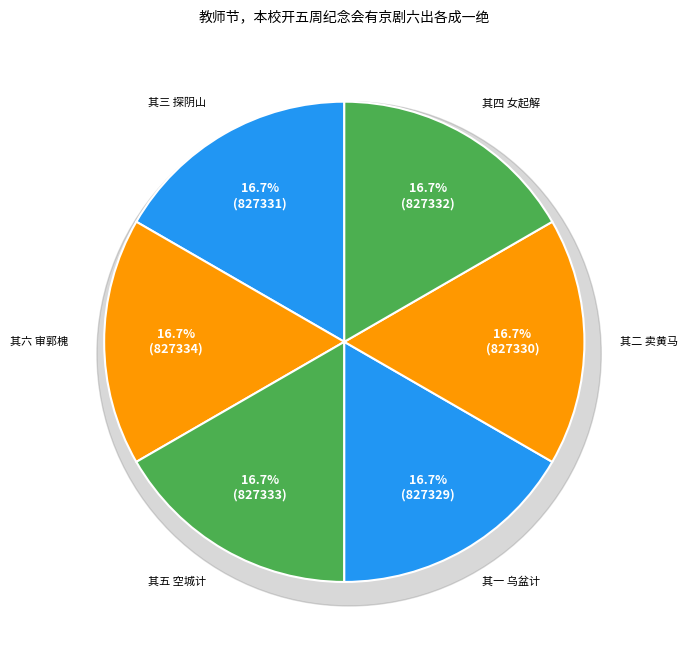

True or false: 其六 审郭槐 accounts for 30% of the total.

False